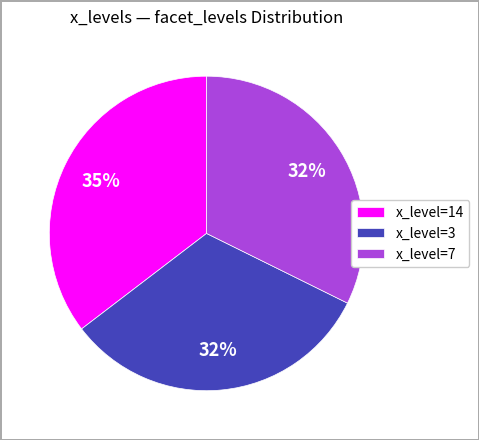

To the nearest percent, what percentage of the pie is x_level=3?

32%